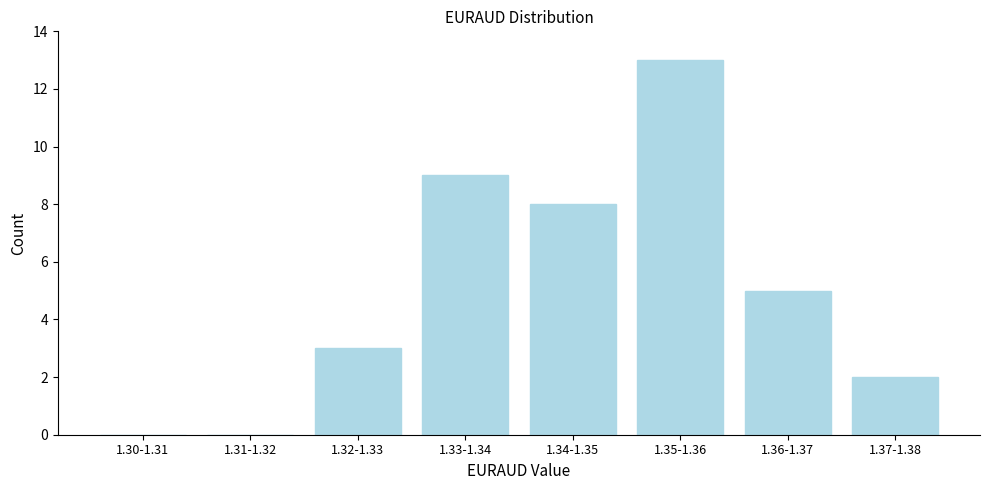

Reading left to right, extract all data points from this chart.

1.30-1.31=0	1.31-1.32=0	1.32-1.33=3	1.33-1.34=9	1.34-1.35=8	1.35-1.36=13	1.36-1.37=5	1.37-1.38=2